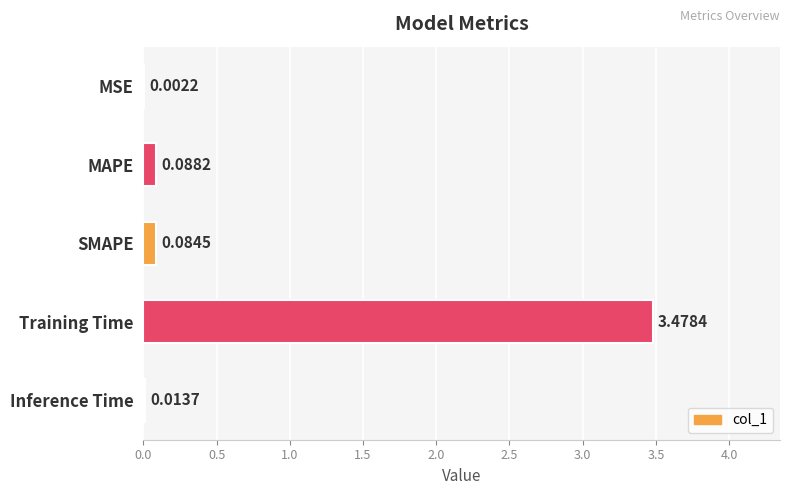

What is the sum of all values?

3.7